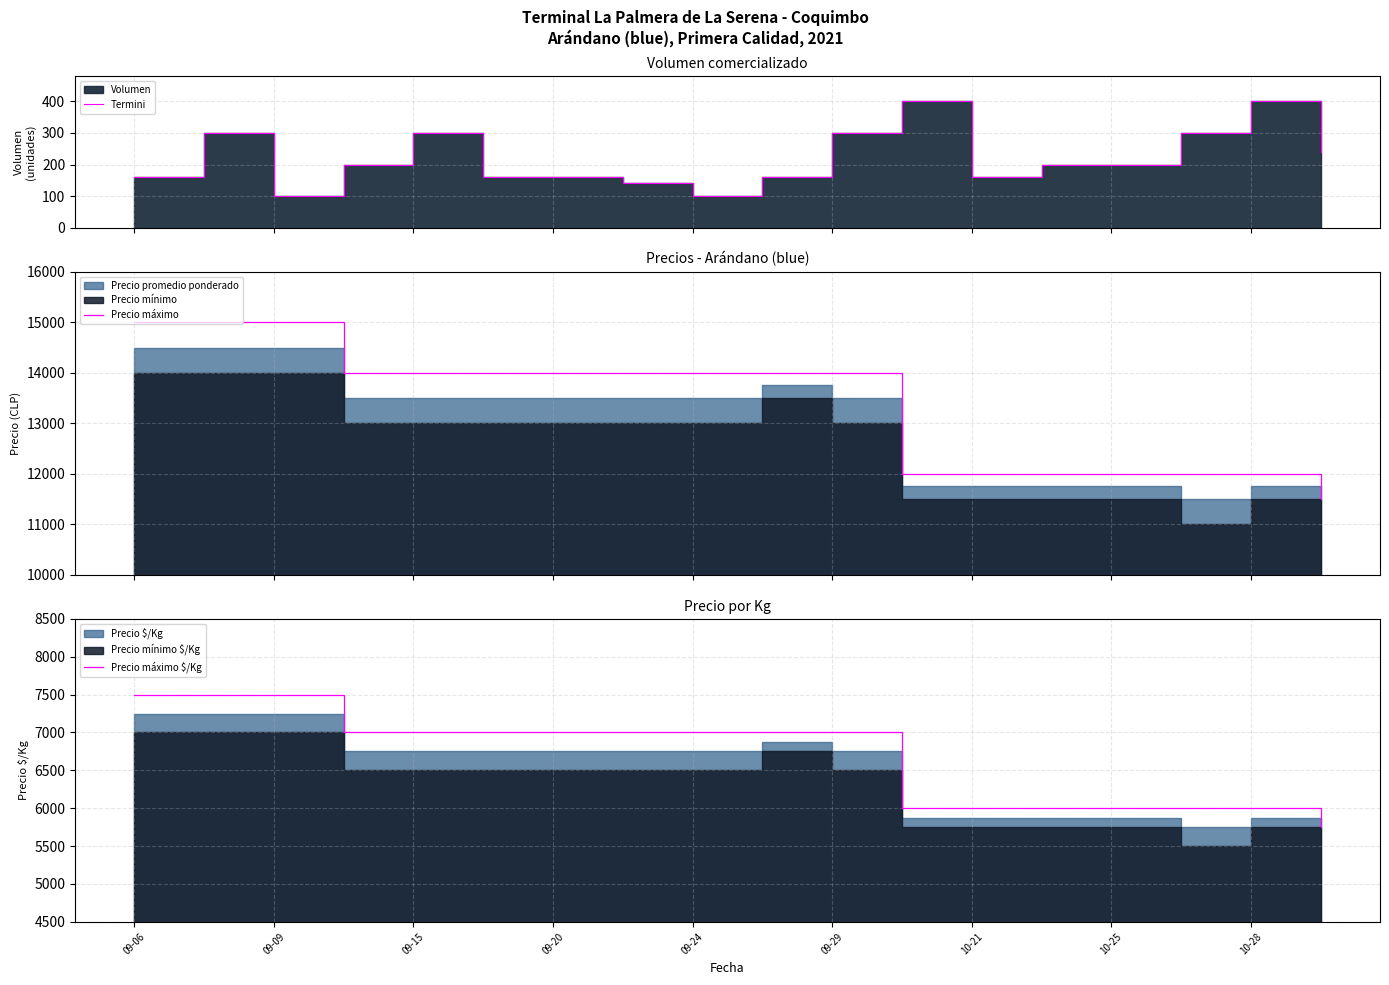

How many categories are shown in the chart?

18